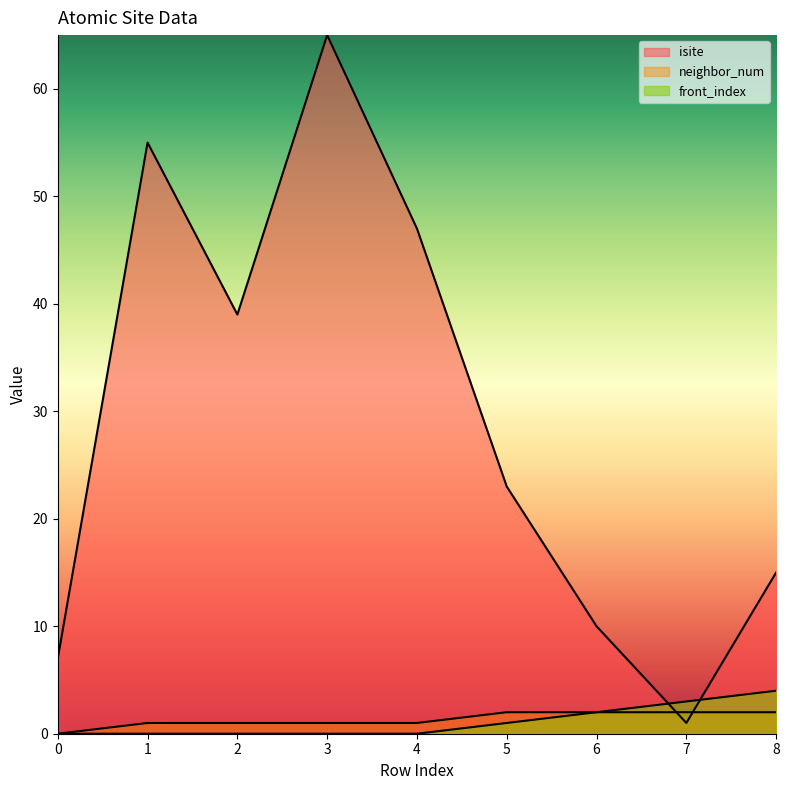

What is the highest value of the front_index series?

4